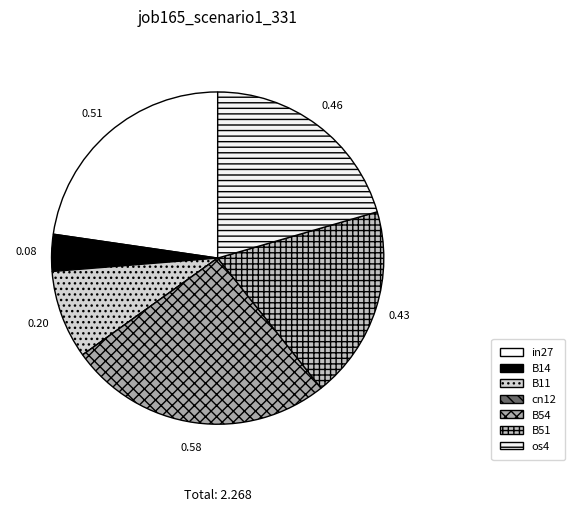

Rank the categories by value from lowest to highest.

cn12, B14, B11, B51, os4, in27, B54